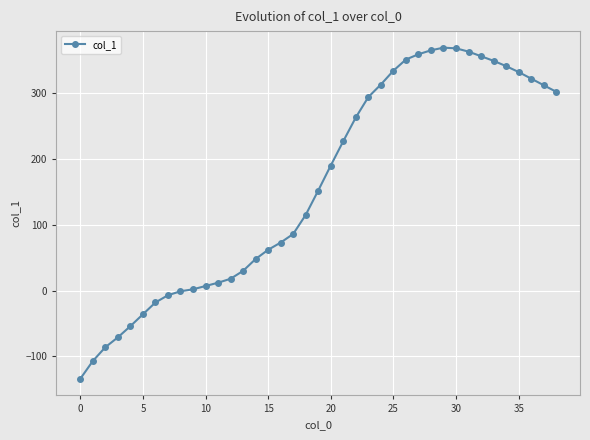

How many categories are shown in the chart?

39